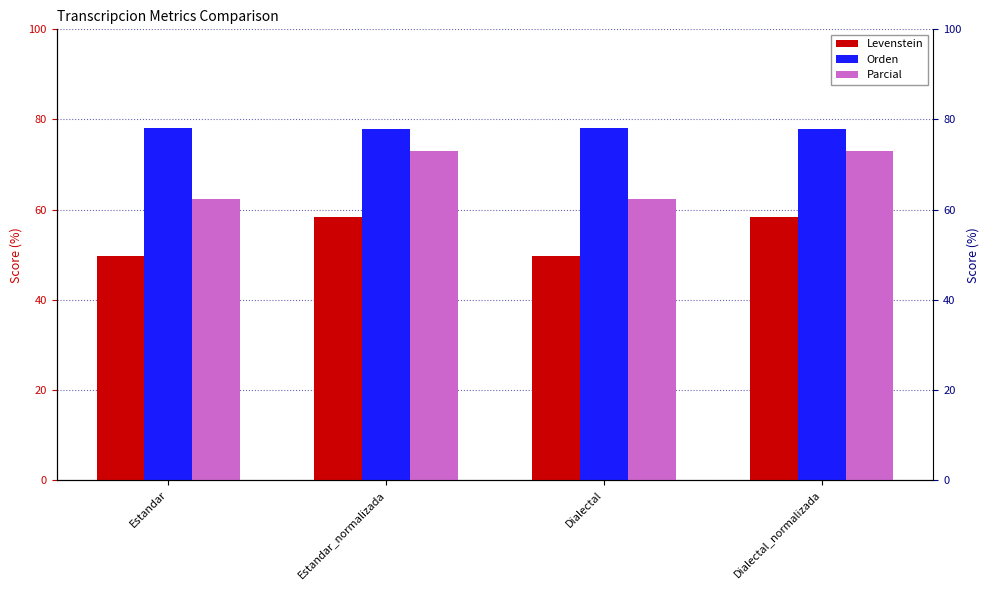

How many data points in Levenstein are above 58?

2